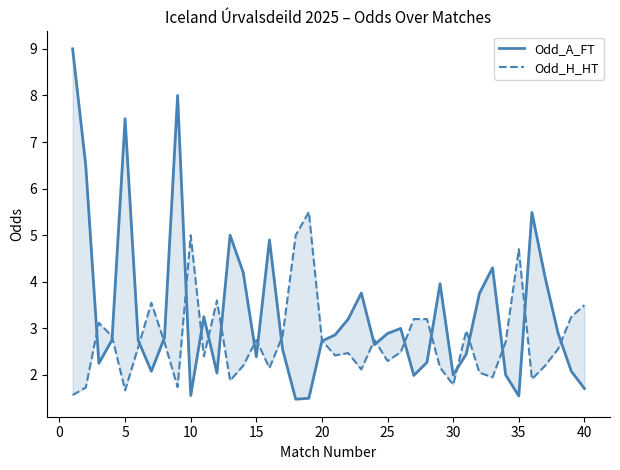

At which category is the sum across all series the highest?

−5